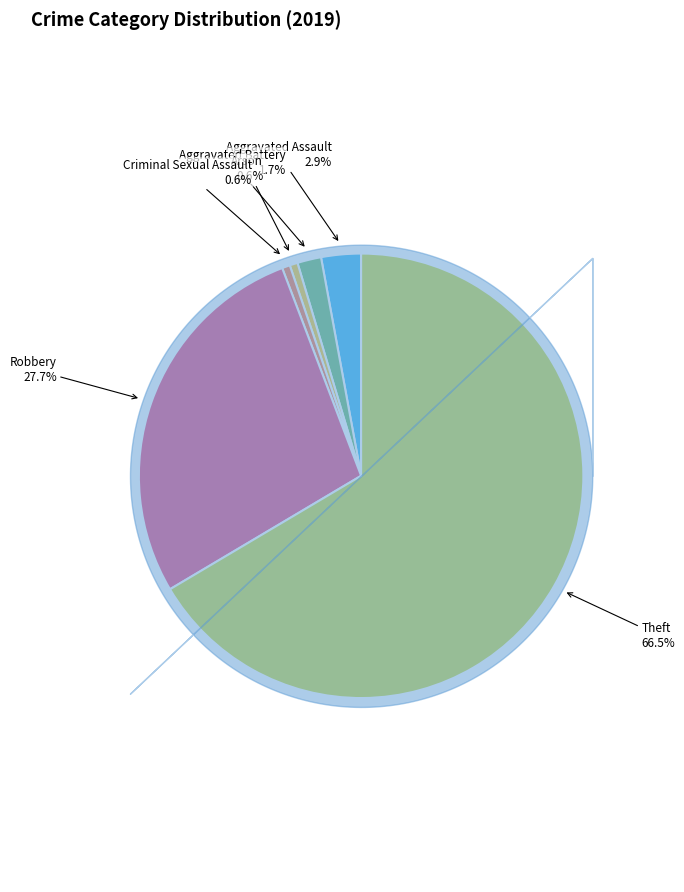

To the nearest percent, what is the difference between the largest and smallest slice percentages?

66%